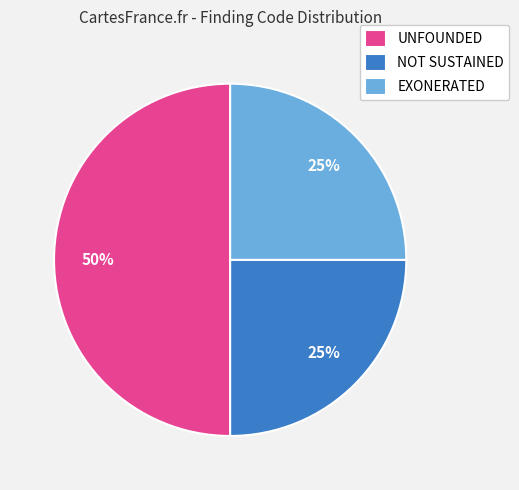

The UNFOUNDED slice represents 1% of the pie. True or false?

False